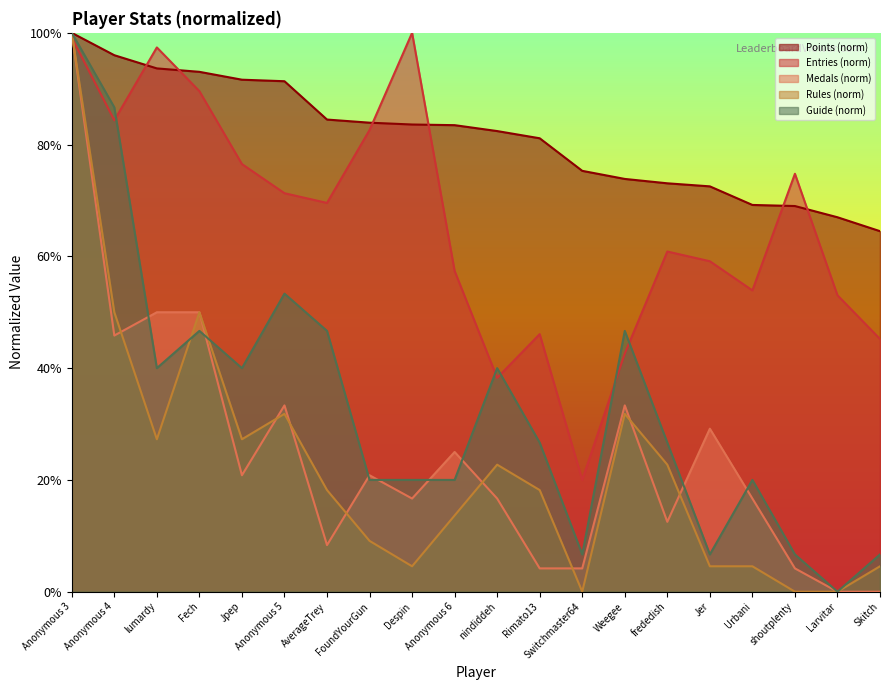

Between lumardy and shoutplenty, which series saw the biggest shift?

Medals (norm)